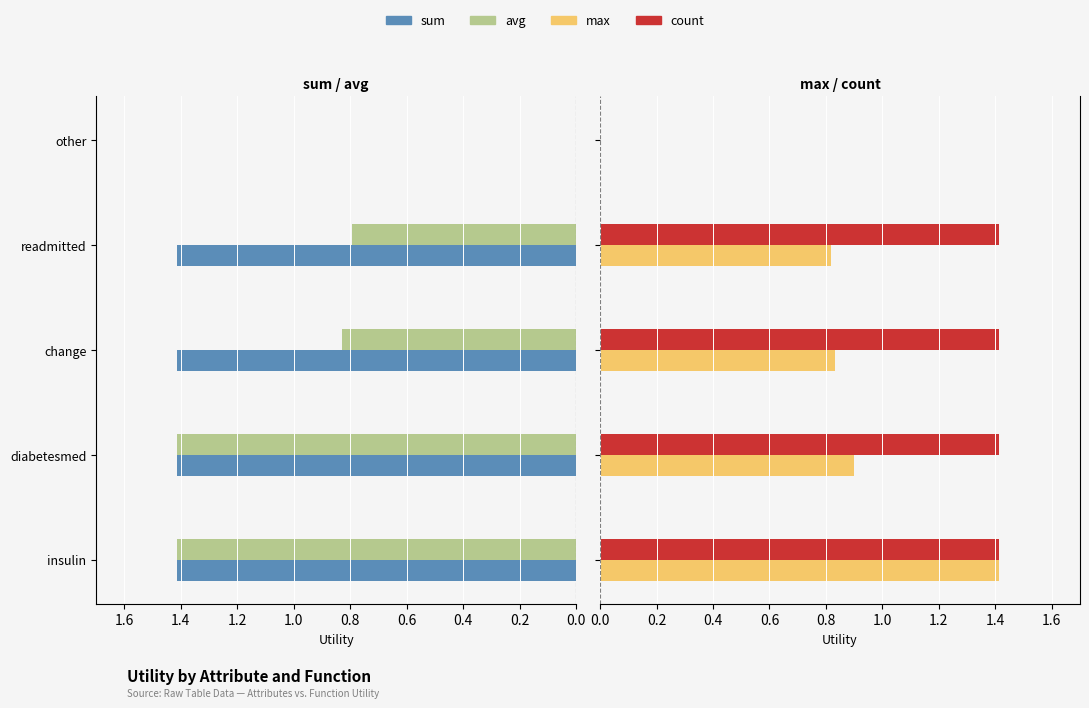

What is the difference between the highest and lowest values at change?

0.6